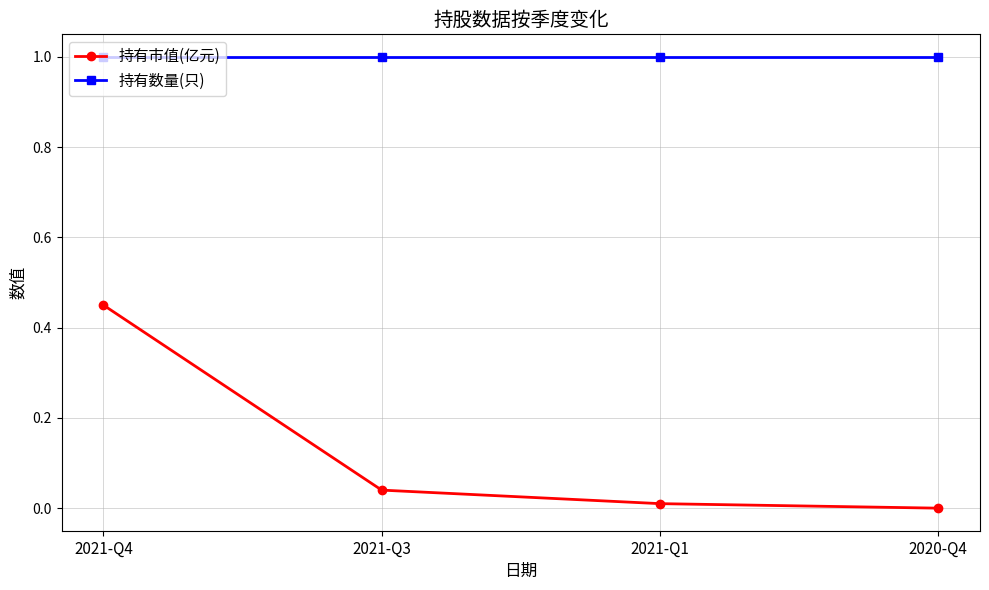

What is the spread (max minus min) of values at 2020-Q4?

1.0